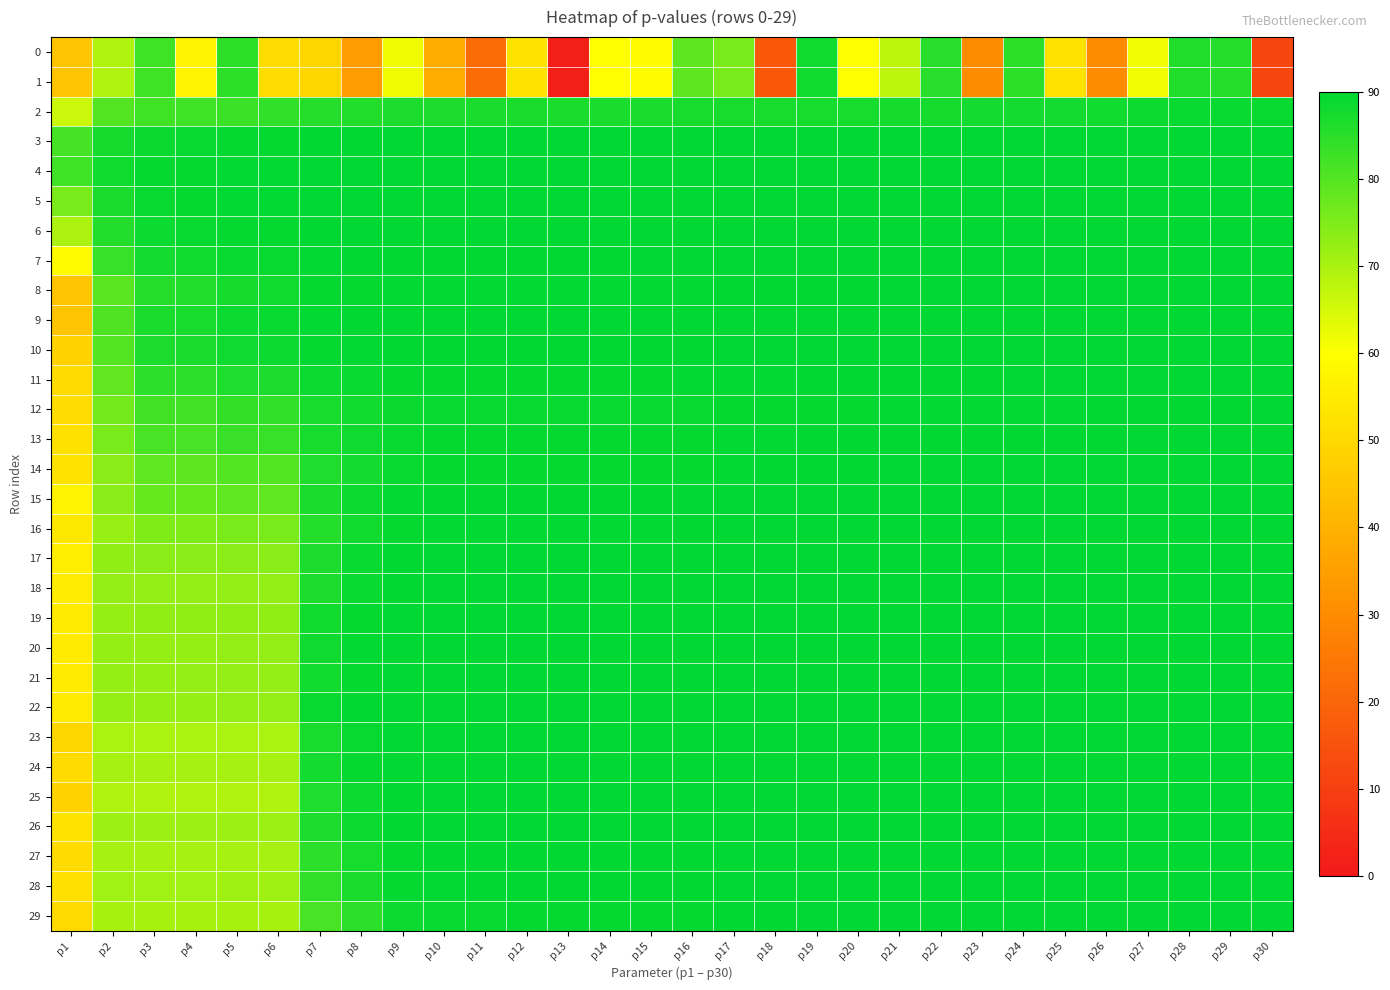

What is the greatest value displayed?

90.0